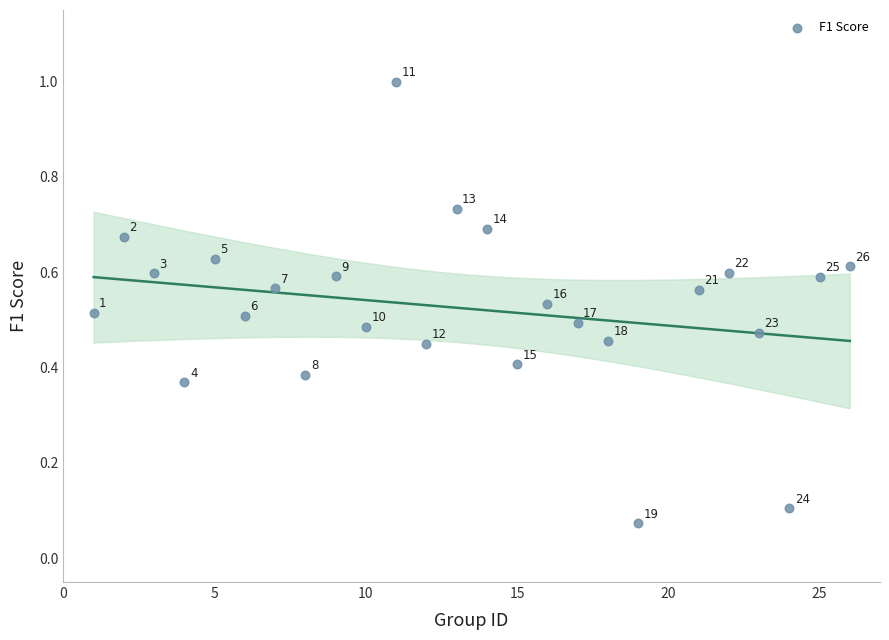

What is the range of Y values (max minus min)?

0.9